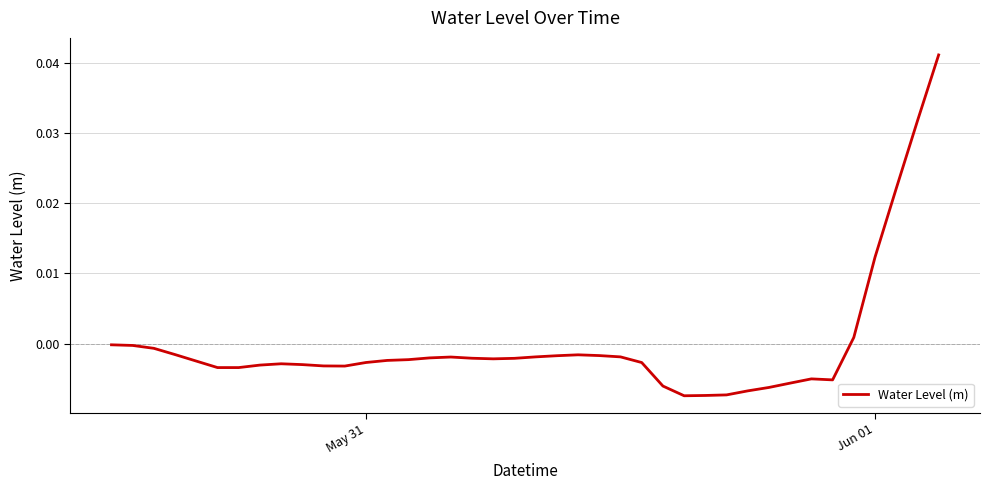

How many lines are shown in the chart?

1